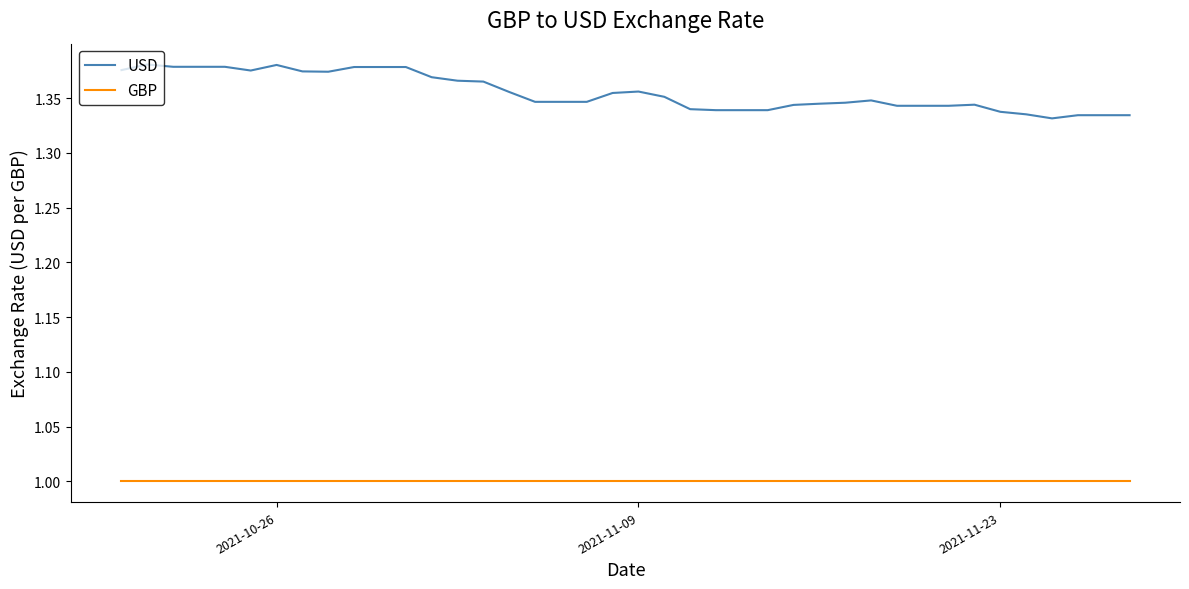

Does the chart display data point markers on the line(s)?

No